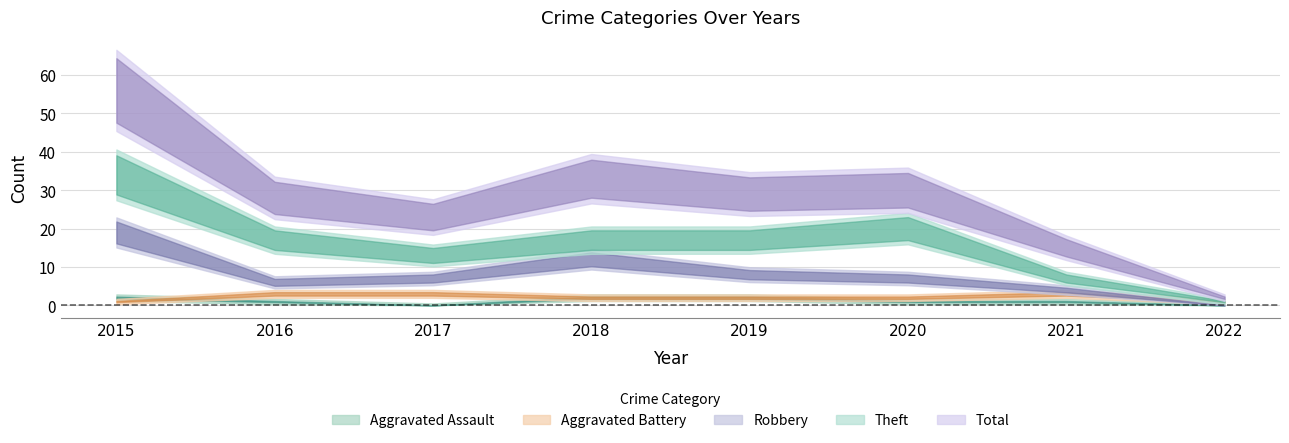

True or false: Robbery and Total cross at least once.

False